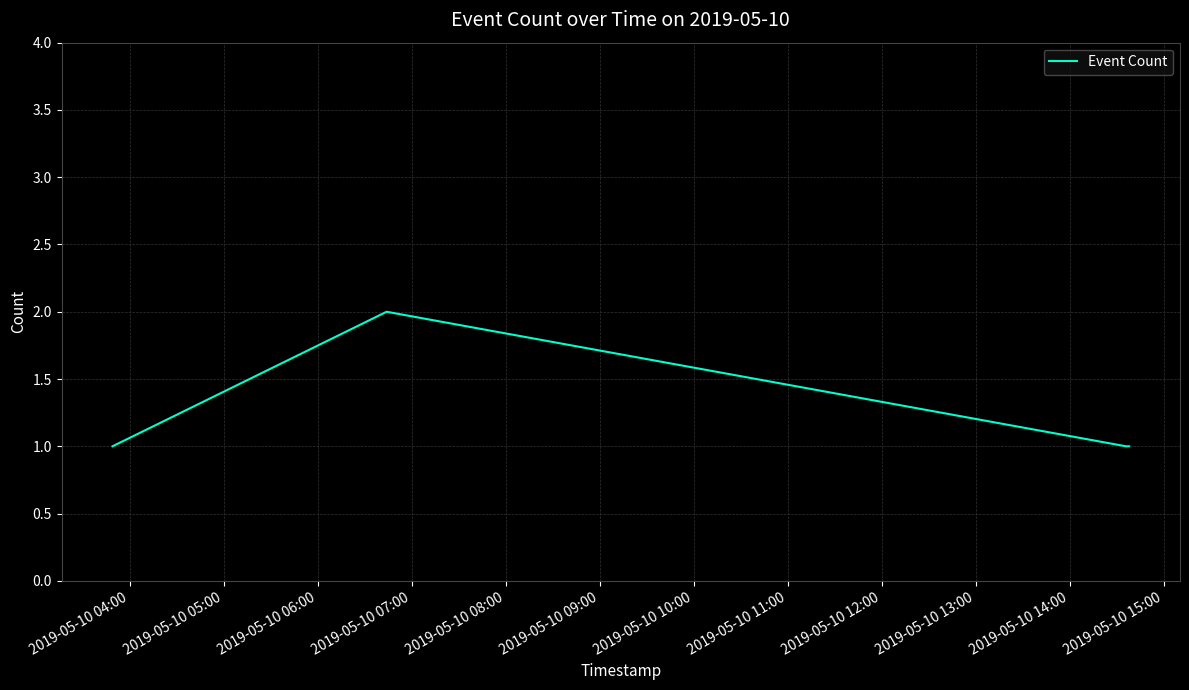

What is the sum of all values?

5